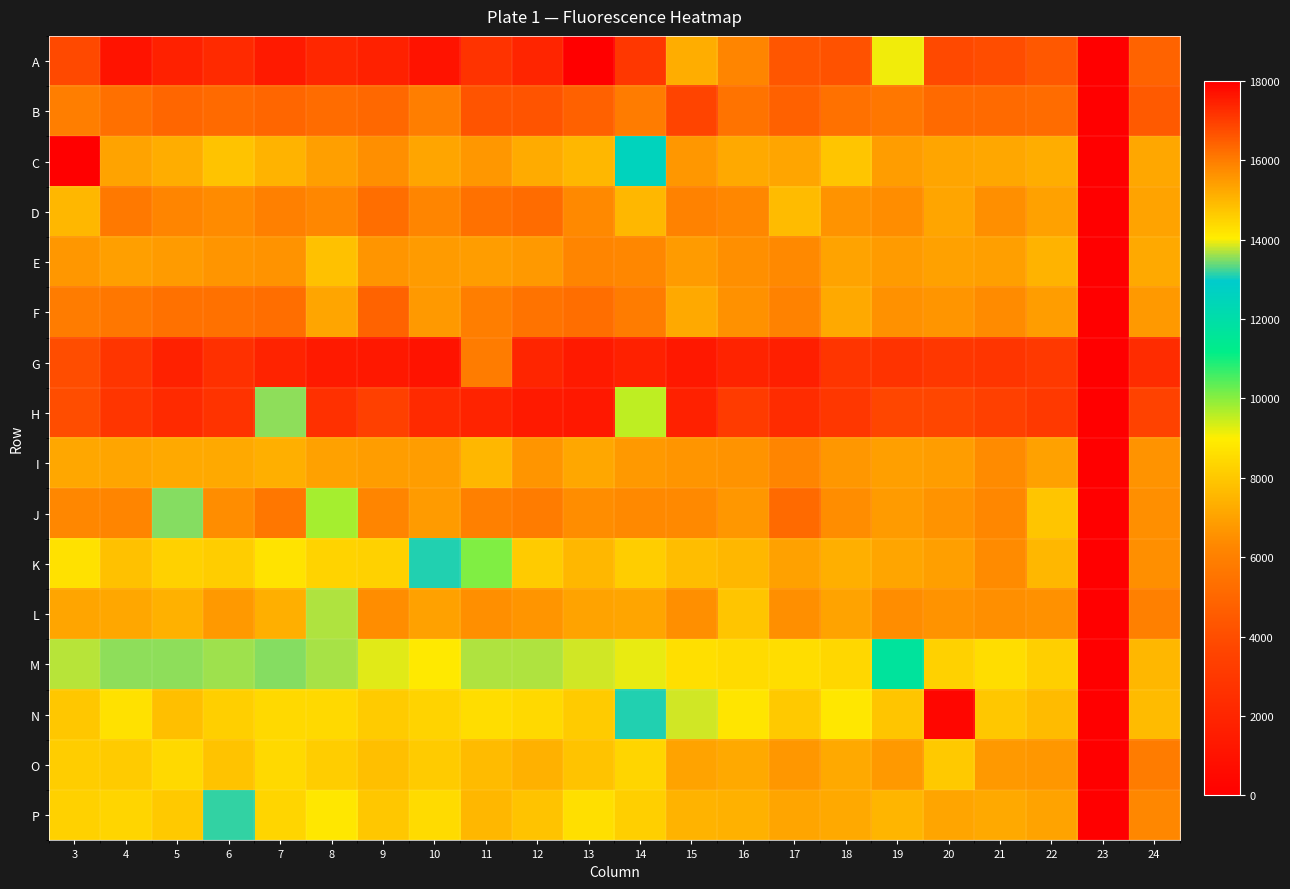

Reading left to right, transcribe all the data shown in this chart.

A: 3=16816	4=17680	5=17472	6=17300	7=17548	8=17356	9=17464	10=17676	11=17160	12=17384	13=32	14=17092	15=15160	16=15864	17=16600	18=16688	19=13964	20=16816	21=16752	22=16564	23=24	24=16400
B: 3=15964	4=5356	5=16376	6=16292	7=16376	8=16260	9=16324	10=15972	11=16660	12=16640	13=16452	14=16008	15=16880	16=16160	17=16436	18=16176	19=16068	20=16308	21=16300	22=16260	23=36	24=16536
C: 3=48	4=15344	5=15184	6=14780	7=15064	8=15428	9=15704	10=15304	11=15556	12=15212	13=15000	14=12568	15=15548	16=15252	17=15324	18=14760	19=15456	20=15300	21=15272	22=15172	23=44	24=15292
D: 3=14996	4=16044	5=15864	6=15764	7=15948	8=15840	9=16224	10=15860	11=16200	12=16244	13=15792	14=15000	15=15908	16=15824	17=14912	18=15624	19=15716	20=15316	21=15692	22=15376	23=36	24=15360
E: 3=15552	4=15412	5=15492	6=15576	7=15628	8=14804	9=15600	10=15472	11=15456	12=15508	13=15864	14=15848	15=15480	16=15696	17=15788	18=15344	19=15496	20=15376	21=15400	22=15056	23=28	24=15252
F: 3=16000	4=16076	5=16196	6=16204	7=16216	8=15308	9=16404	10=15516	11=15996	12=16144	13=16232	14=16028	15=15224	16=15664	17=15912	18=15252	19=15656	20=15608	21=15760	22=15452	23=36	24=15524
G: 3=16748	4=17136	5=17456	6=17220	7=17416	8=17552	9=17604	10=17668	11=16016	12=17380	13=17544	14=17444	15=17592	16=17412	17=17480	18=17148	19=17172	20=17108	21=17152	22=17052	23=24	24=17264
H: 3=16744	4=17136	5=17328	6=17172	7=13556	8=17196	9=16968	10=17332	11=17408	12=17552	13=17612	14=9544	15=17440	16=17048	17=17288	18=17092	19=16868	20=16848	21=16952	22=17072	23=24	24=16936
I: 3=15292	4=15320	5=15228	6=15228	7=15152	8=15380	9=15468	10=15440	11=14988	12=15608	13=15268	14=15532	15=15576	16=15624	17=15868	18=15548	19=15412	20=15468	21=15780	22=15380	23=28	24=15612
J: 3=15848	4=15884	5=13512	6=15744	7=16084	8=9760	9=15860	10=15480	11=15956	12=16008	13=15728	14=15804	15=15816	16=15560	17=16284	18=15716	19=15480	20=15644	21=15828	22=14744	23=24	24=15680
K: 3=14272	4=14828	5=14528	6=14608	7=14236	8=14488	9=14520	10=13080	11=10088	12=14648	13=14996	14=14592	15=14872	16=14996	17=15376	18=15144	19=15296	20=15416	21=15780	22=14980	23=28	24=15688
L: 3=15308	4=15268	5=15116	6=15504	7=15120	8=13684	9=15728	10=15368	11=15712	12=15576	13=15348	14=15304	15=15708	16=14740	17=15692	18=15340	19=15732	20=15640	21=15696	22=15660	23=32	24=15956
M: 3=13732	4=13568	5=13556	6=13616	7=13528	8=13656	9=13896	10=14112	11=13676	12=13692	13=13828	14=13932	15=14292	16=14376	17=14332	18=14420	19=11704	20=14528	21=14316	22=14556	23=28	24=15000
N: 3=14696	4=14268	5=14848	6=14556	7=14396	8=14404	9=14652	10=14496	11=14324	12=14408	13=14656	14=13088	15=13844	16=14184	17=14692	18=14144	19=14732	20=360	21=14720	22=14920	23=24	24=14928
O: 3=14608	4=14636	5=8464	6=14772	7=14404	8=14608	9=14848	10=14644	11=14932	12=15088	13=14796	14=14476	15=15360	16=15232	17=15560	18=15248	19=15516	20=14684	21=15524	22=15572	23=24	24=16008
P: 3=14532	4=14476	5=14672	6=13164	7=14472	8=14156	9=14708	10=14360	11=14984	12=14796	13=14284	14=14564	15=15072	16=15112	17=15300	18=15256	19=15012	20=15304	21=15236	22=15352	23=12	24=15836